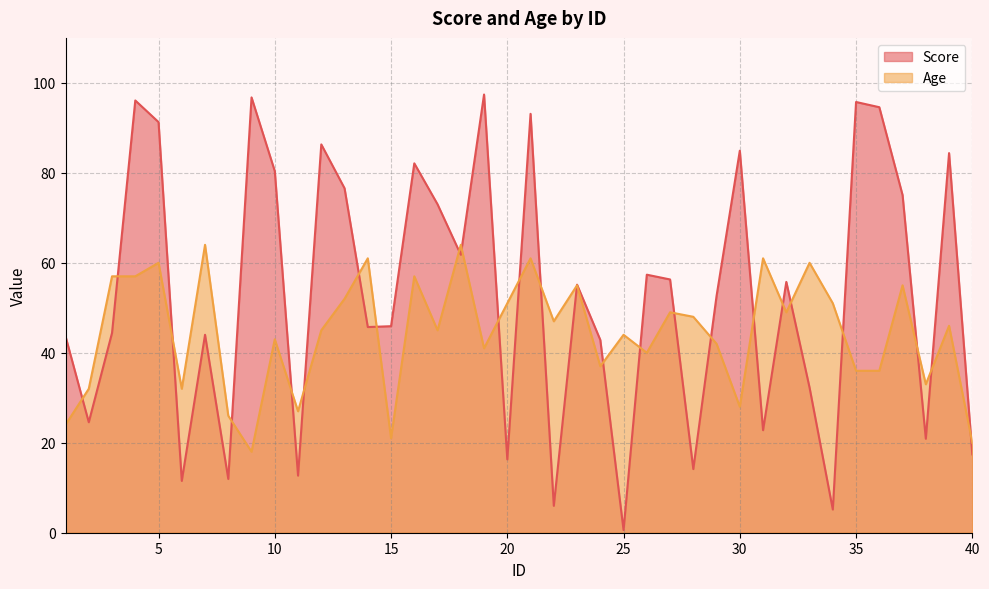

Is it true that Age equals 13.5 at 1?

False